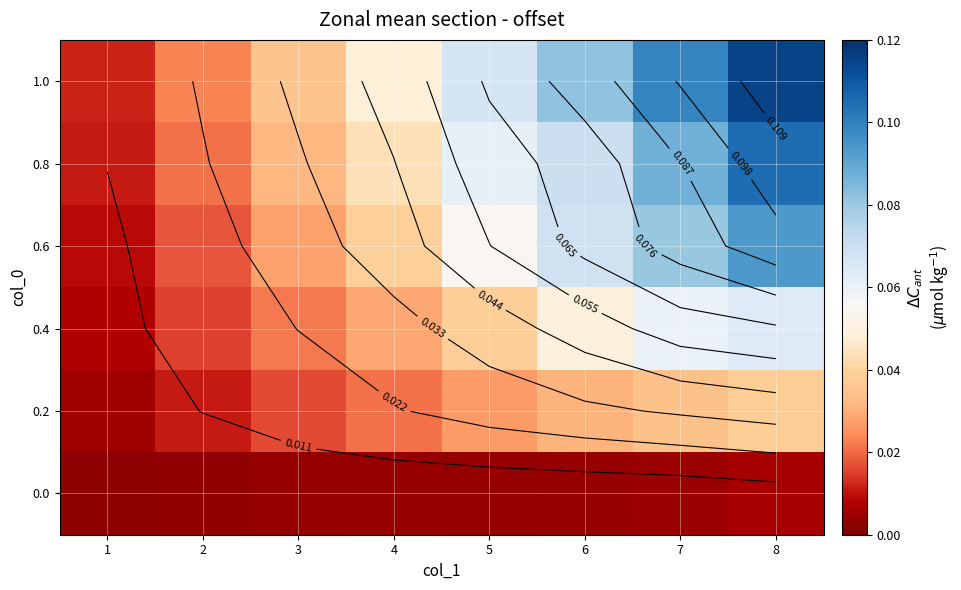

Which has a higher value, 2 or 1?

2